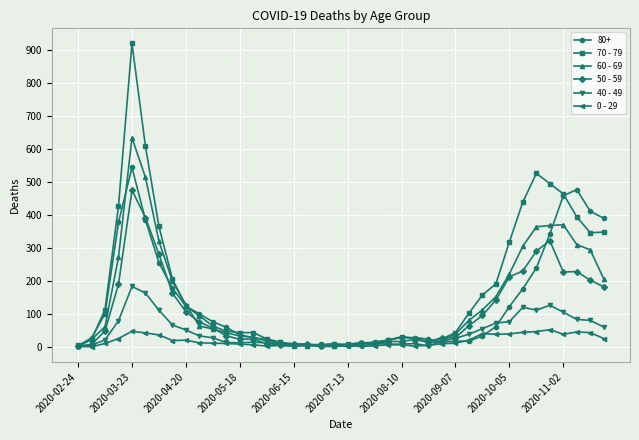

True or false: 50 - 59 has more than 0 interior local peaks.

True